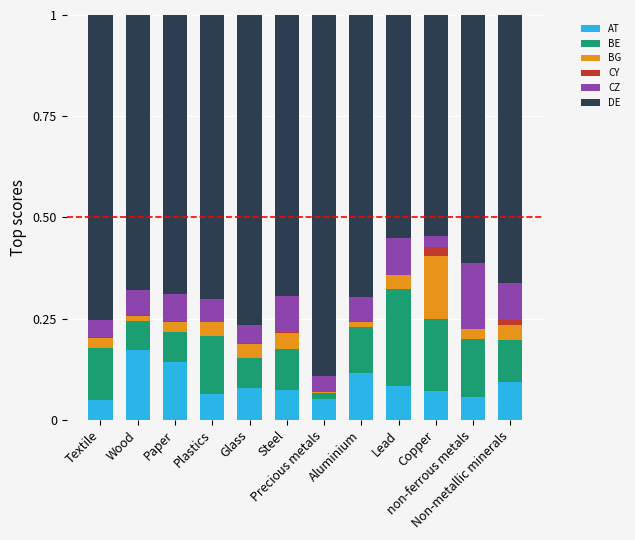

What is the label of the 8th bar from the right?

Glass